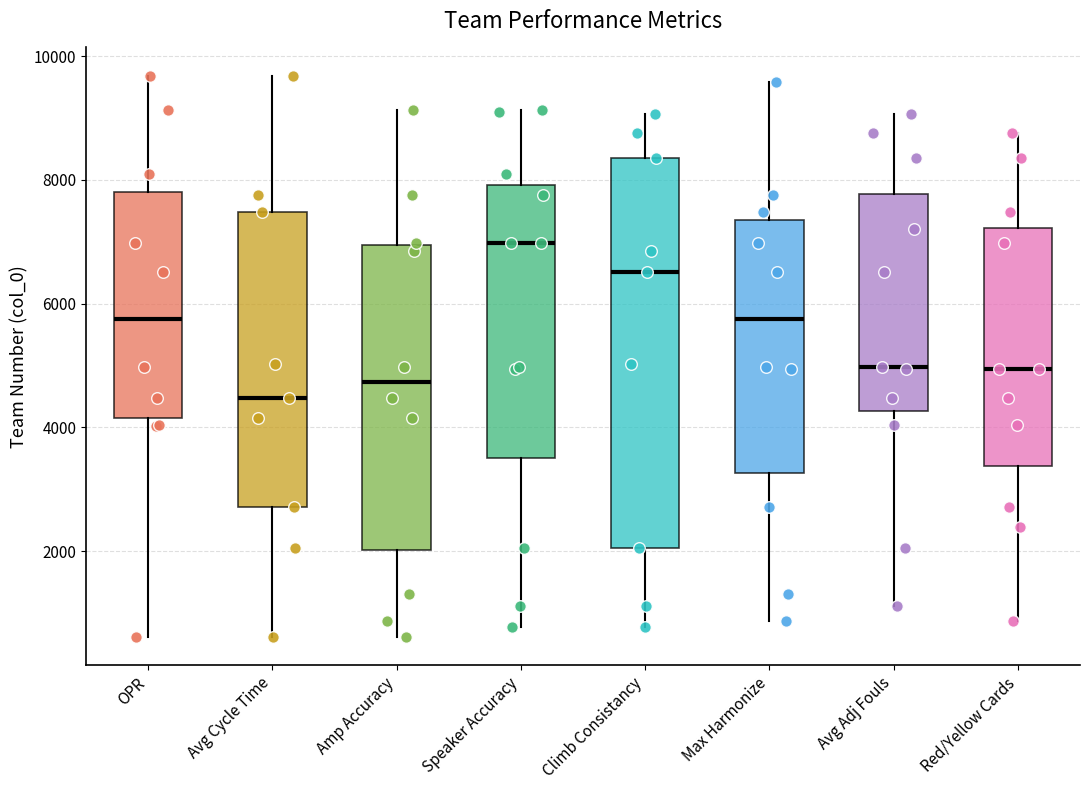

Which box is the tallest, from its lower edge to its upper edge?

Climb Consistancy